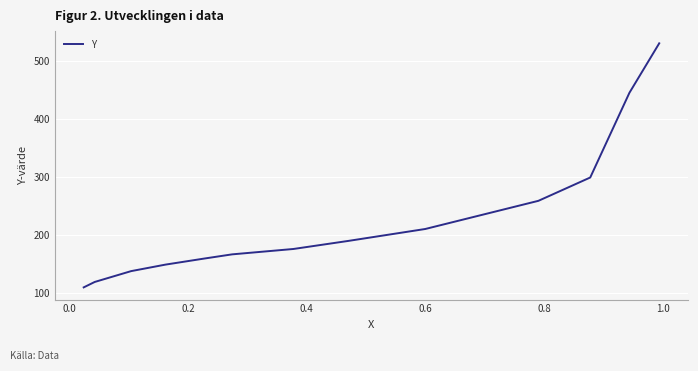

What is the greatest value displayed?

529.9